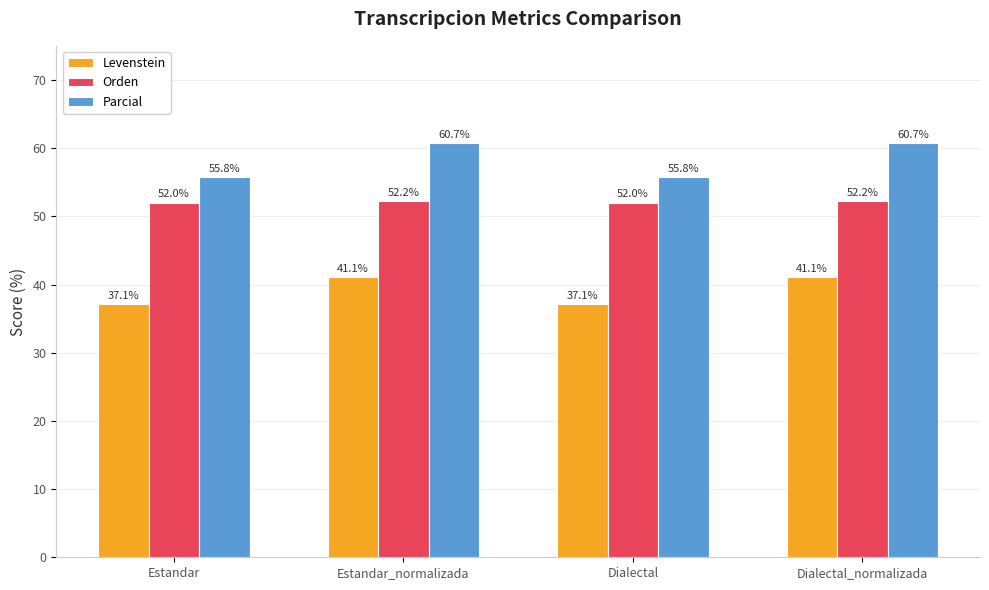

Rank the series at Dialectal_normalizada from lowest to highest value.

Levenstein, Orden, Parcial